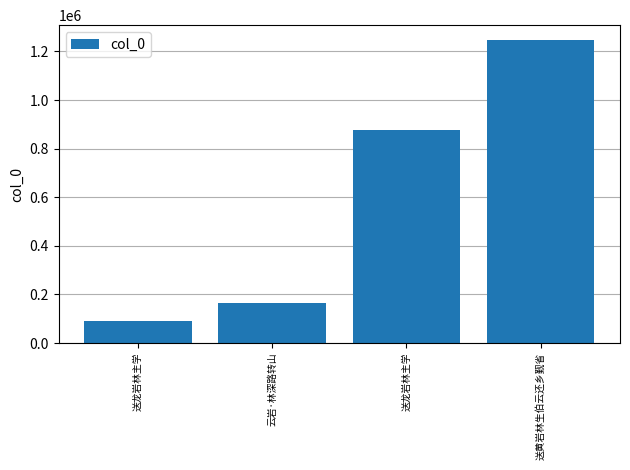

How many data points does each series have?

4